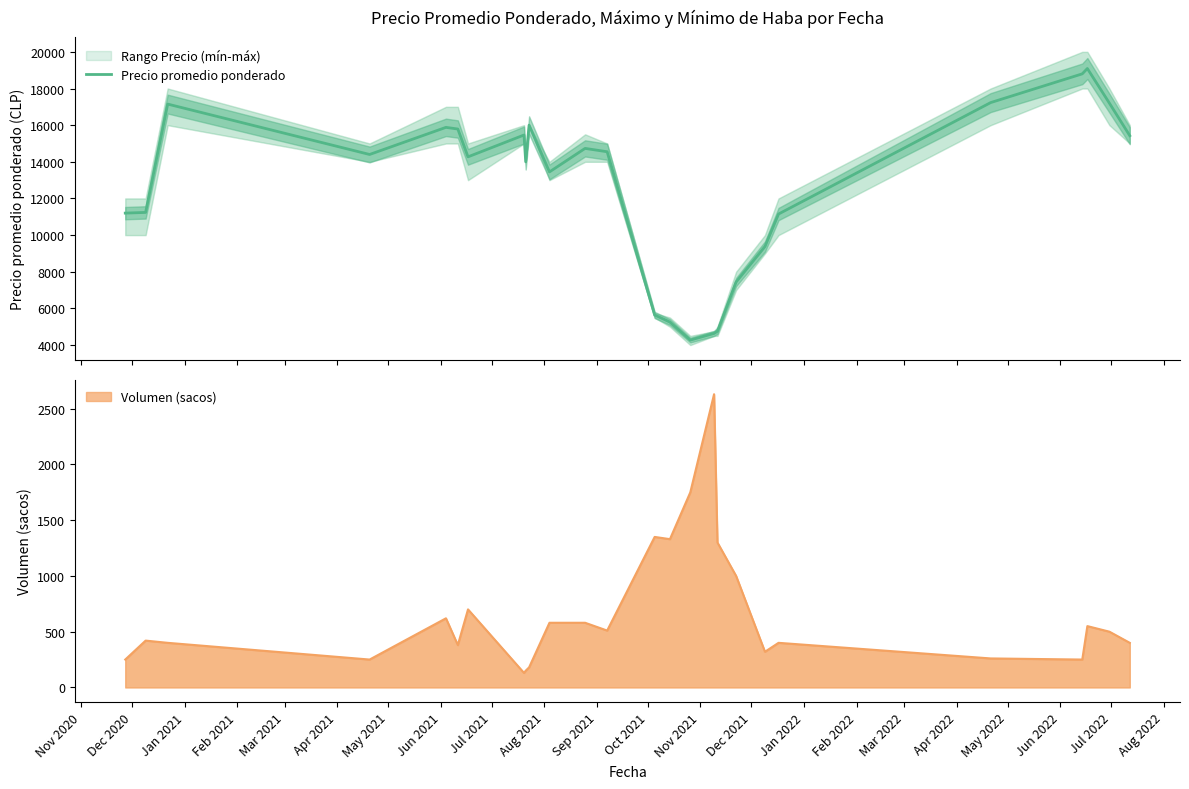

What is the difference between the second highest and second lowest values?

14166.0